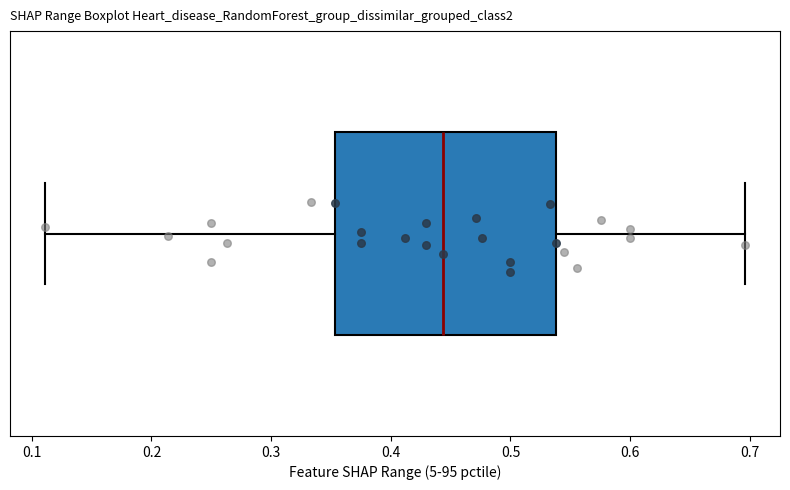

Where does the median line of the box sit on the x-axis? The values are not printed on the chart, so give them approximately, as read against the axis.

0.44